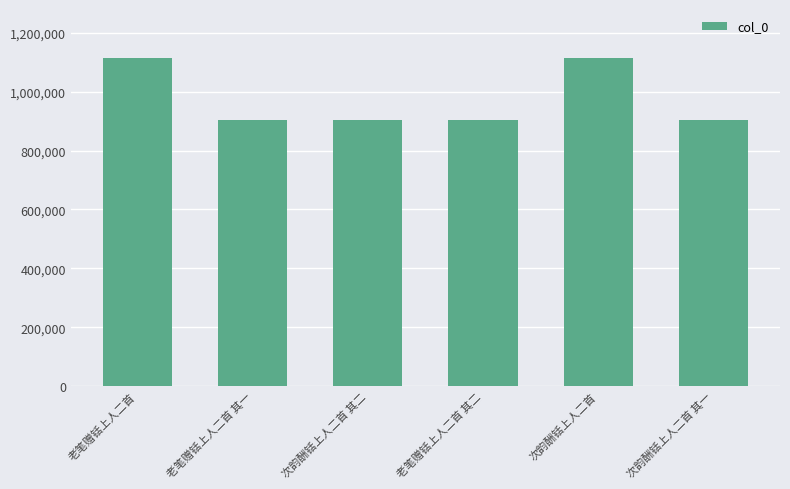

What is the sum of all values?

5839227